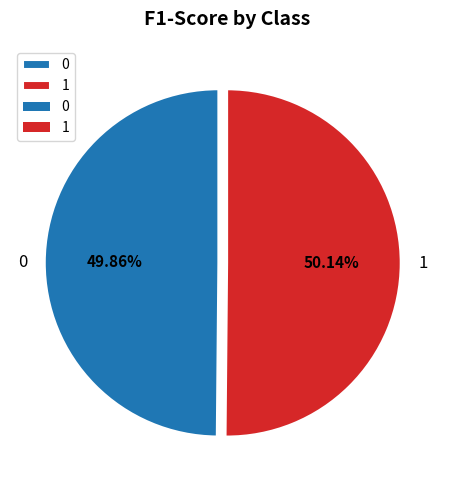

Does any single category account for the majority?

Yes